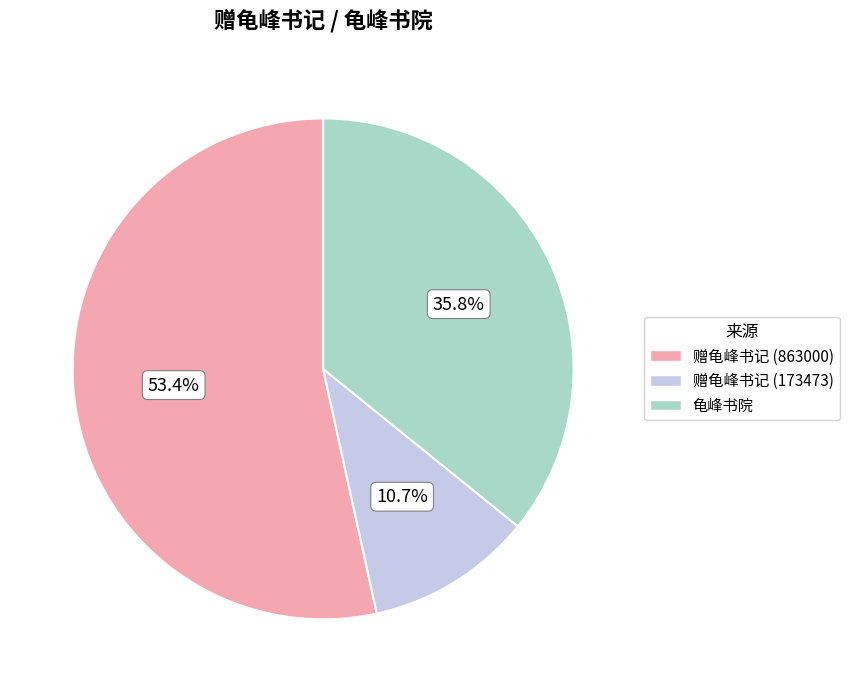

To the nearest percent, what is the difference between the largest and smallest slice percentages?

43%